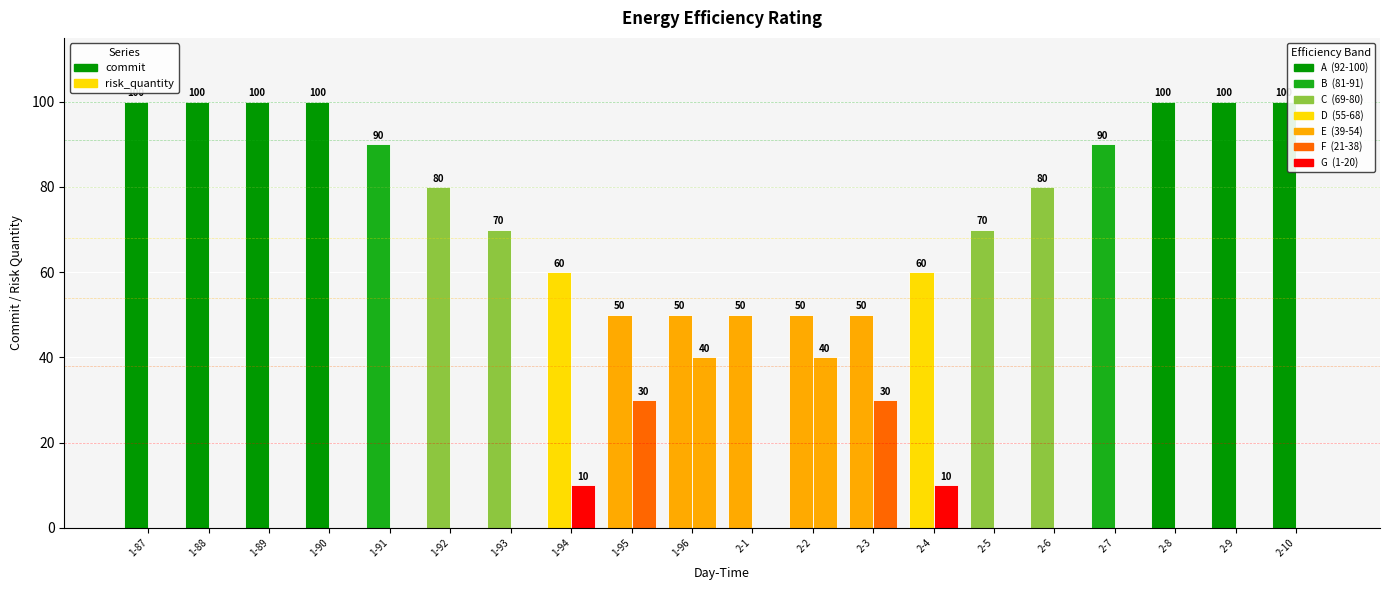

What is the spread (max minus min) of values at 2-4?

50